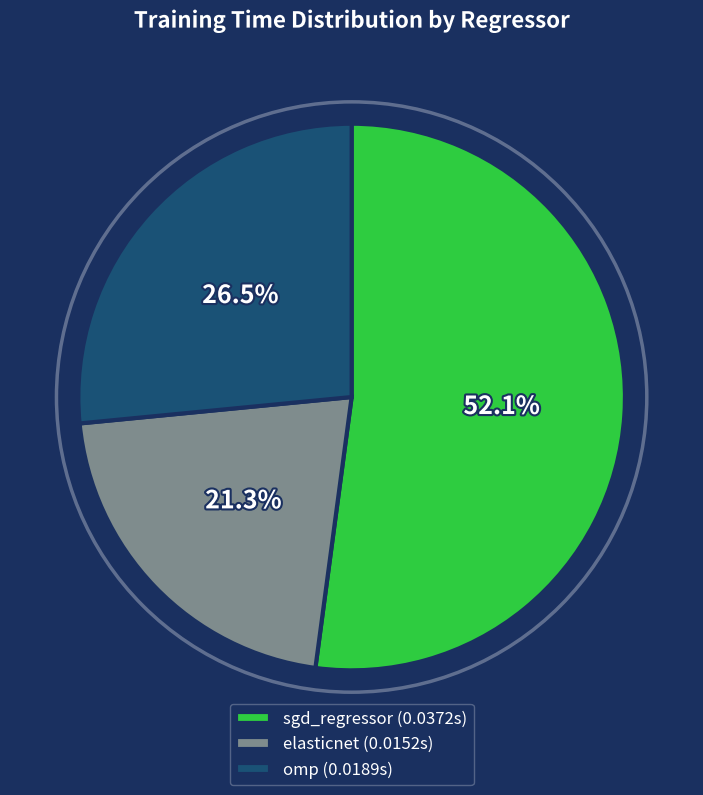

To the nearest percent, what percentage of the pie is elasticnet?

21%